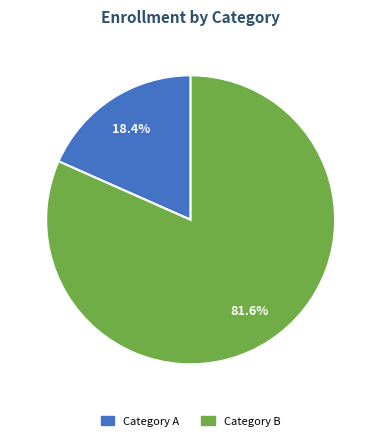

Is there any slice that represents more than half of the pie?

Yes